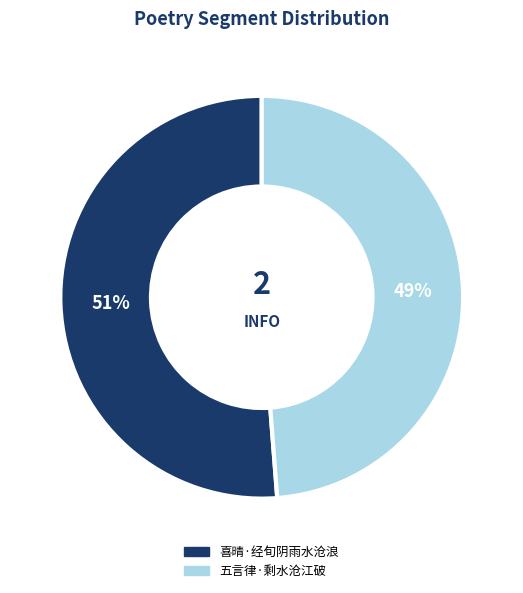

True or false: 喜晴·经旬阴雨水沧浪 accounts for 46% of the total.

False